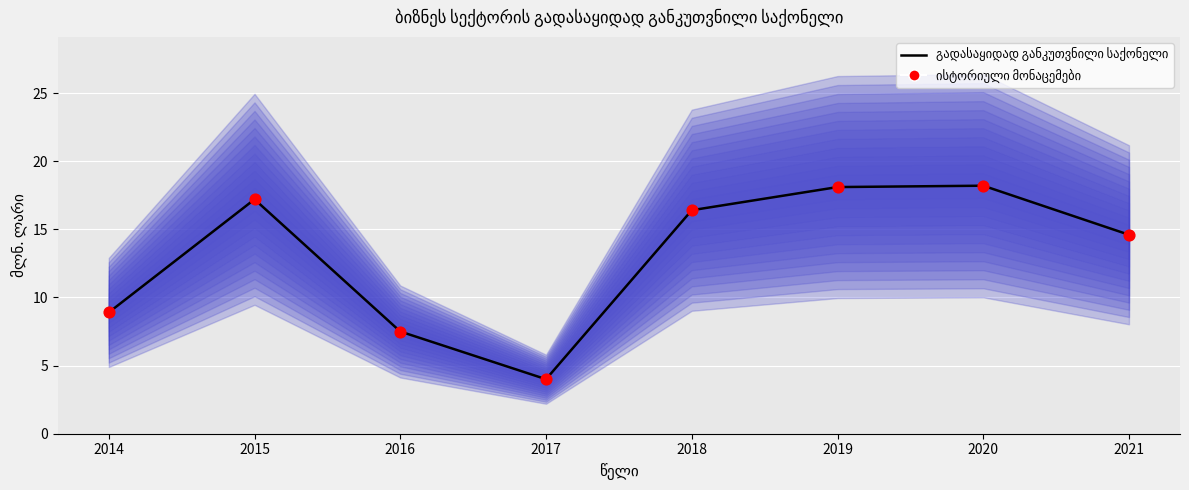

Which series has the largest Y range (max minus min)?

გადასაყიდად განკუთვნილი საქონელი